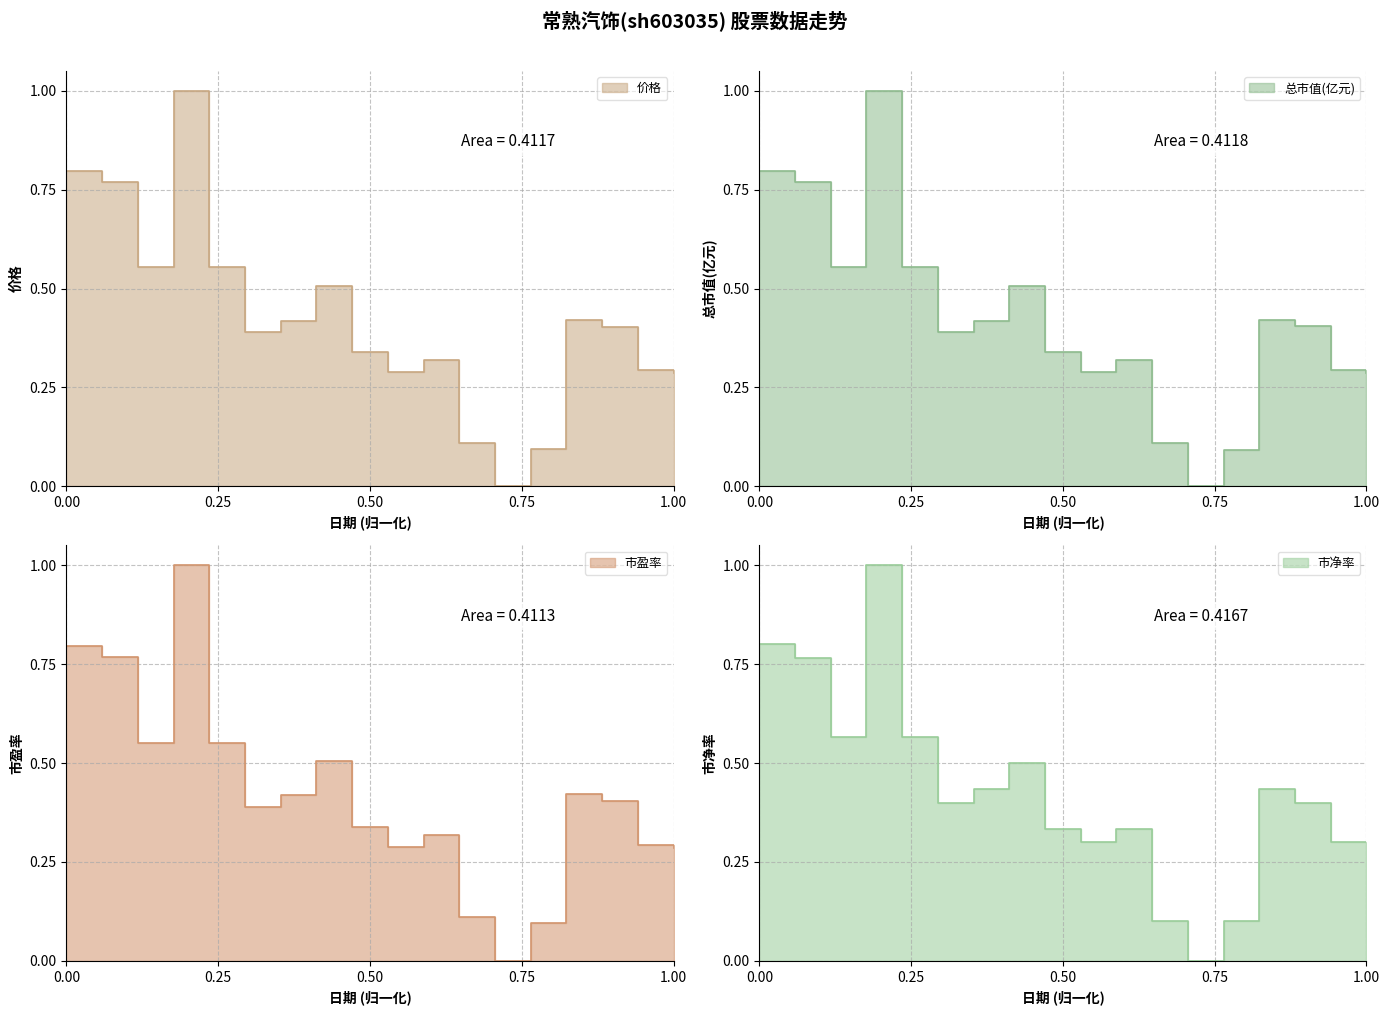

Which series has the largest total across all categories?

市净率